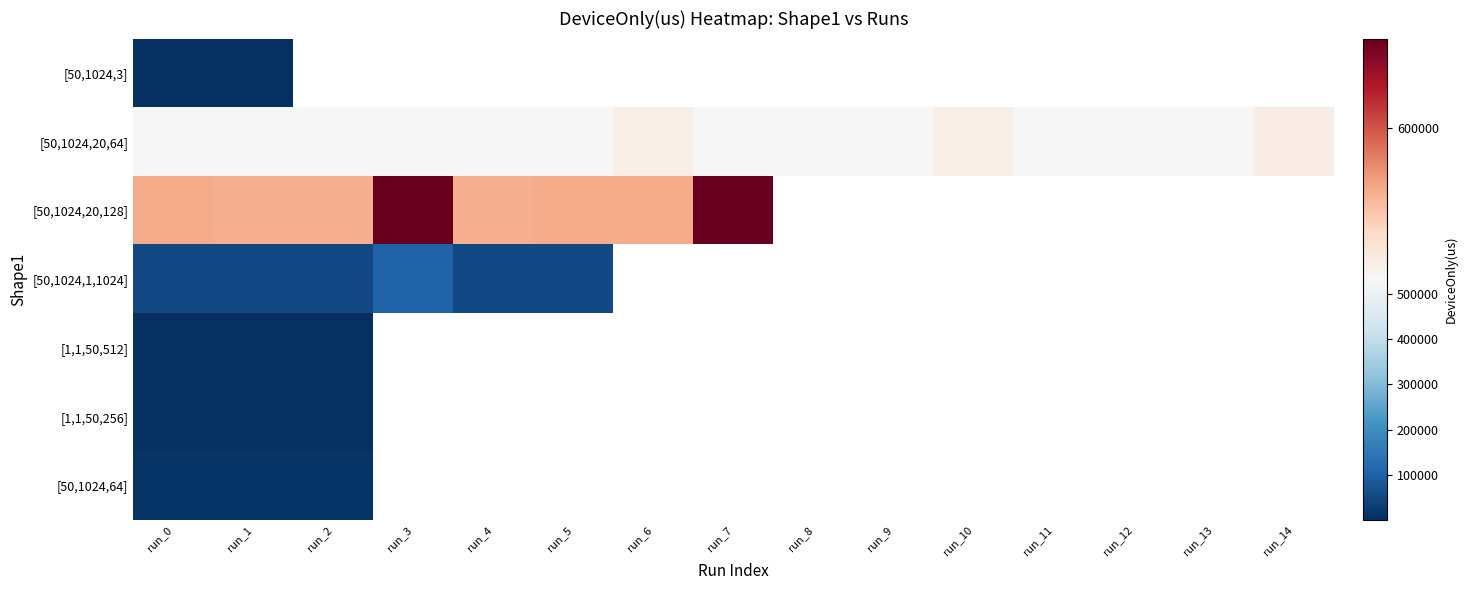

Is it true that [50,1024,20,128] equals 925845.2 at run_5?

False